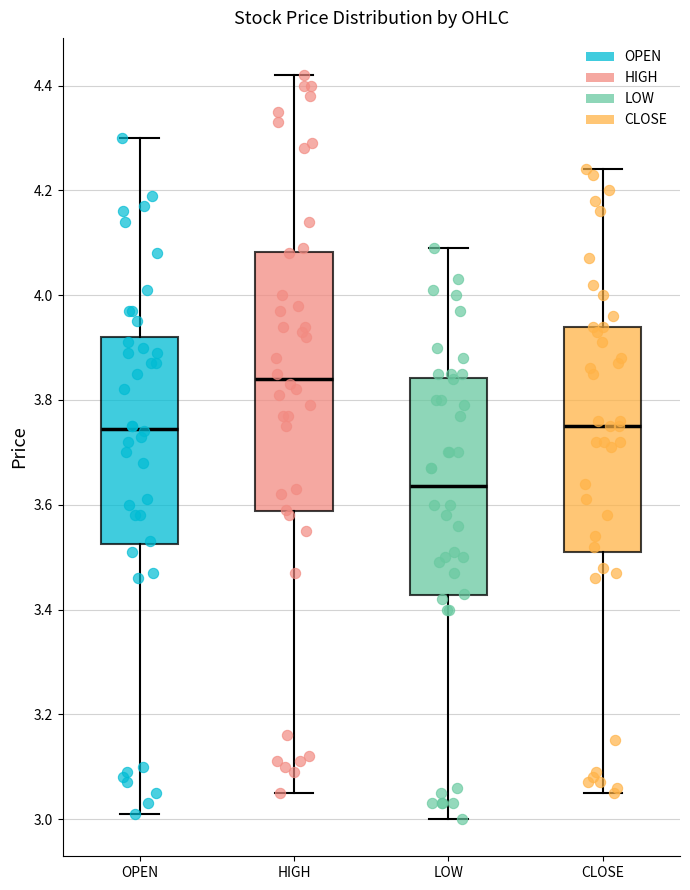

Which box's median line is the lowest?

LOW